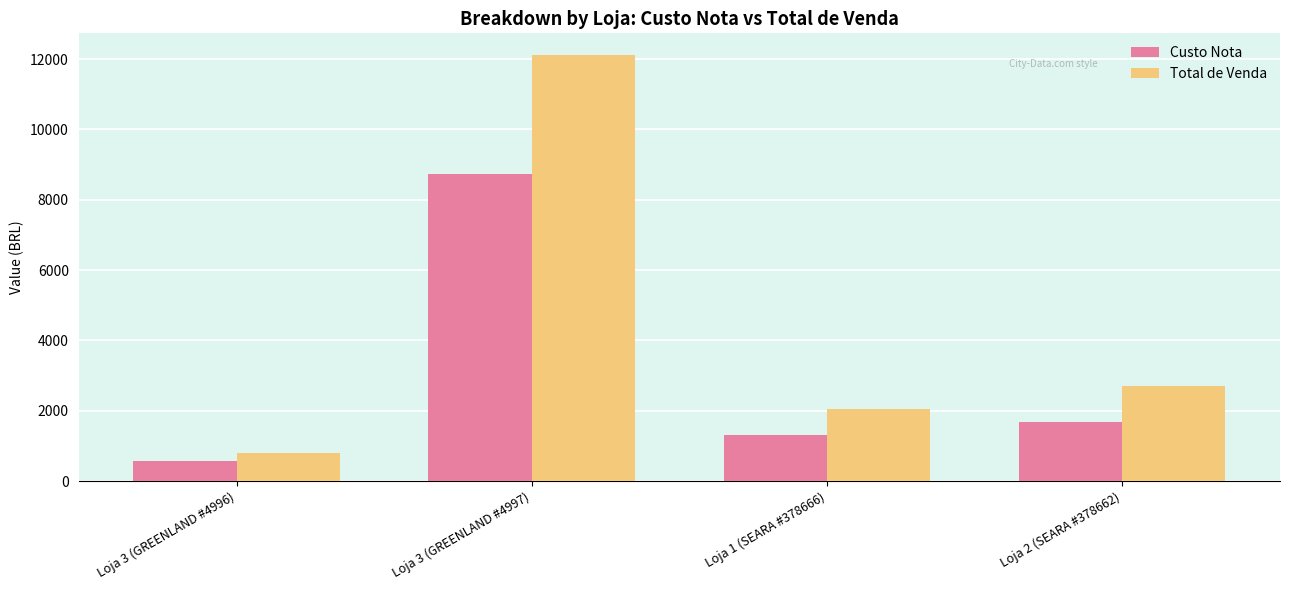

Which category has the highest value in the Total de Venda series?

Loja 3 (GREENLAND #4997)